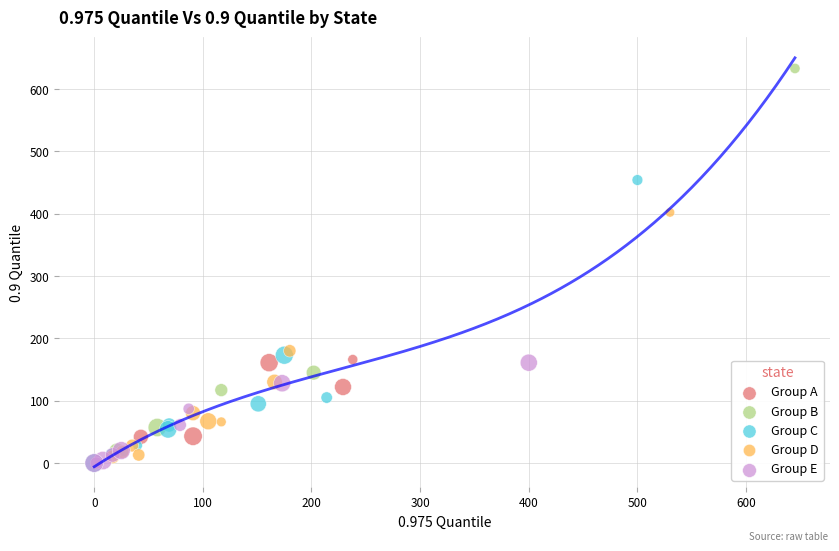

Which series has the largest Y range (max minus min)?

Group B